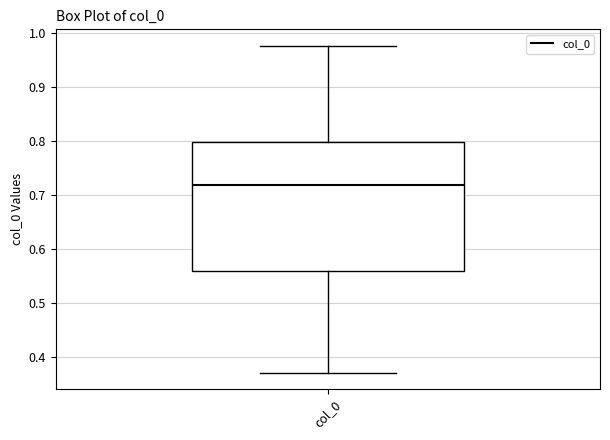

Where is the lower edge of the box for col_0 on the y-axis? The values are not printed on the chart, so give them approximately, as read against the axis.

0.56